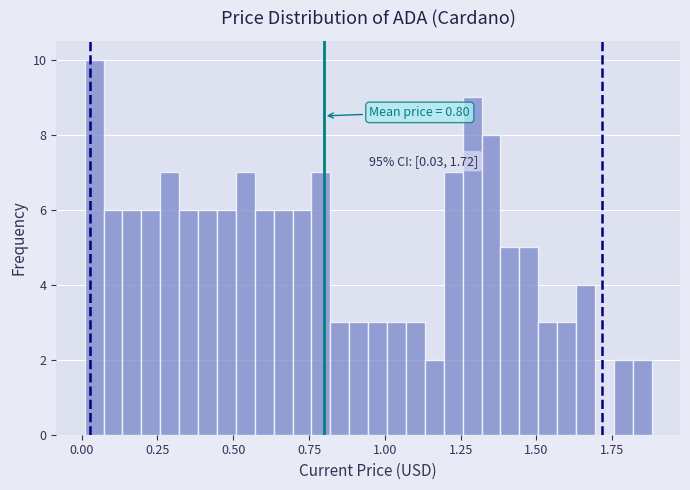

Around what value on the x-axis is the tallest bar? Give the approximate position of its centre, as read against the axis.

0.05